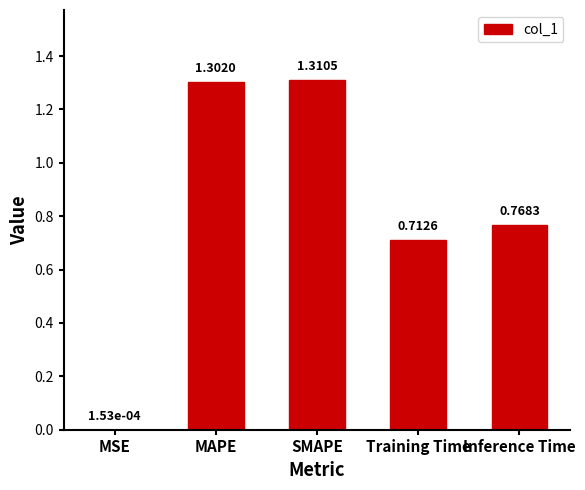

At which category does the chart reach its peak across all series?

SMAPE